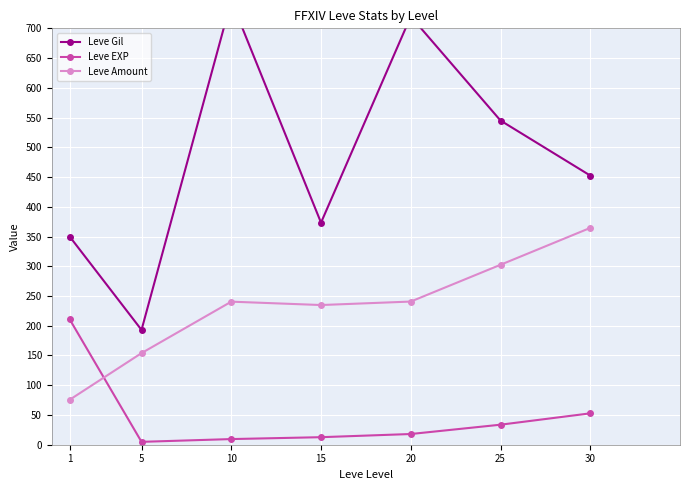

True or false: Leve Gil and Leve Amount cross at least once.

False